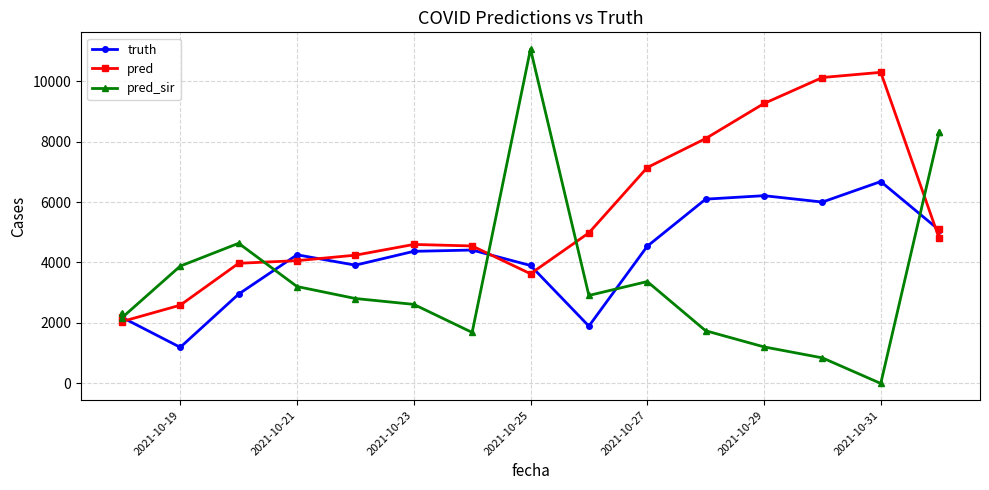

Does the chart have visible grid lines?

Yes